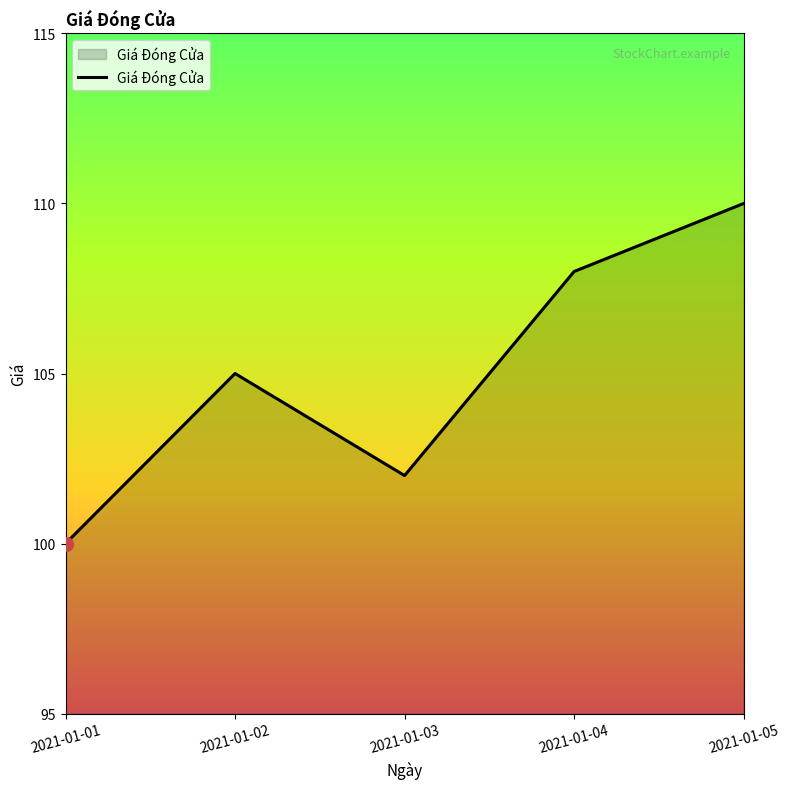

What is the difference between the maximum and minimum values?

10